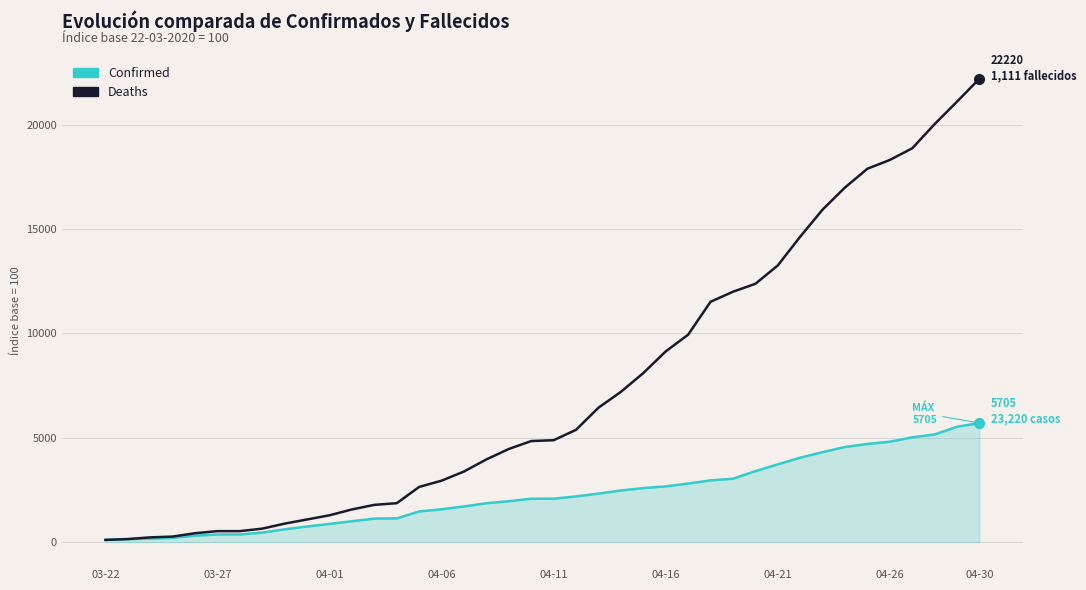

What is the greatest value displayed?

22220.0